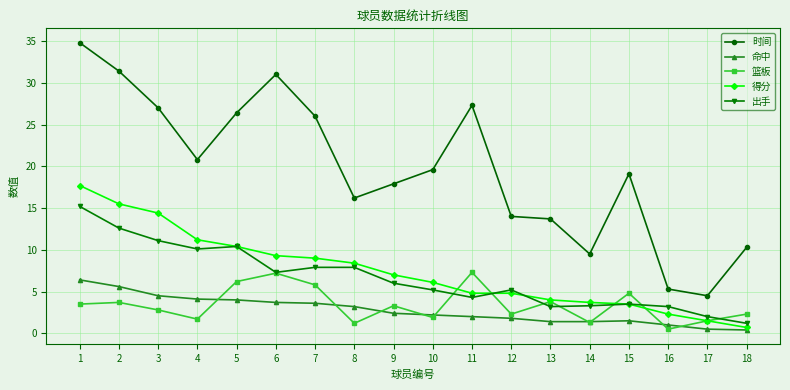

What is the value of the 命中 point at the 15th from the left?

1.5